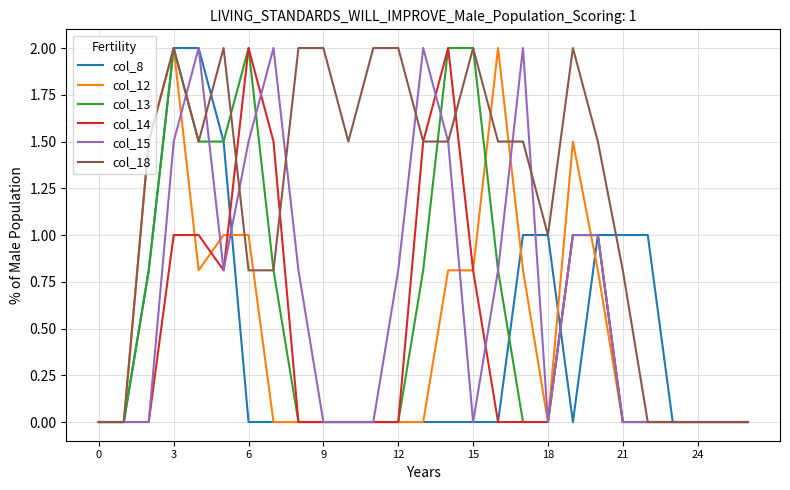

Which series has the largest total across all categories?

col_18